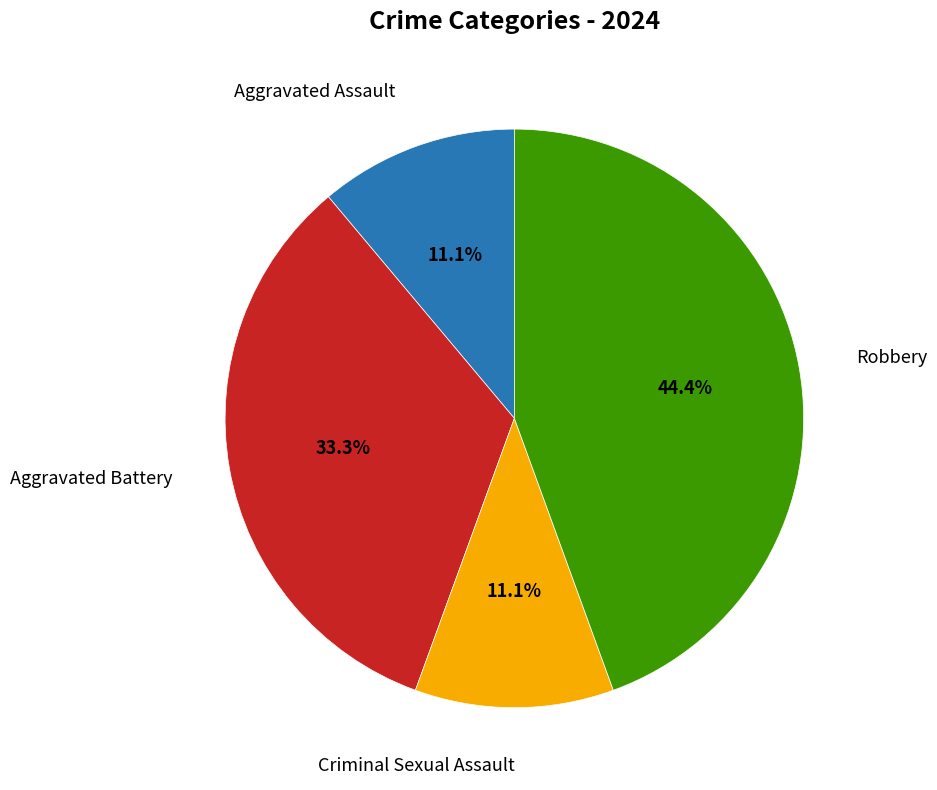

Is there any slice that represents more than half of the pie?

No